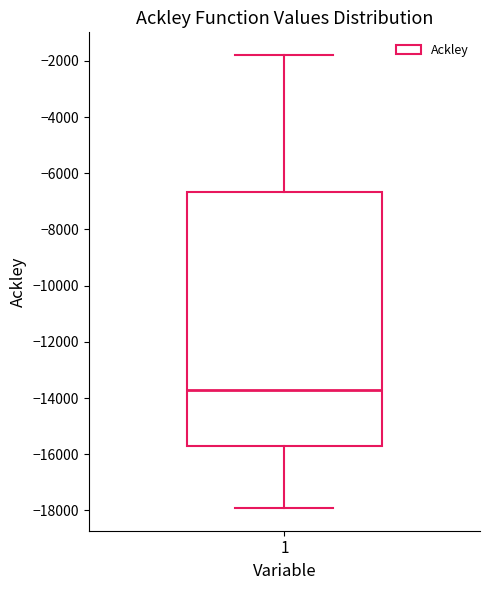

Transcribe this box plot: give where the median line is, the range the box spans, and where the two whiskers end, as read against the y-axis. The values are not printed on the chart, so give them approximately, as read against the axis.

median -13800, box -15800 to -6600, whiskers -18000 to -1800